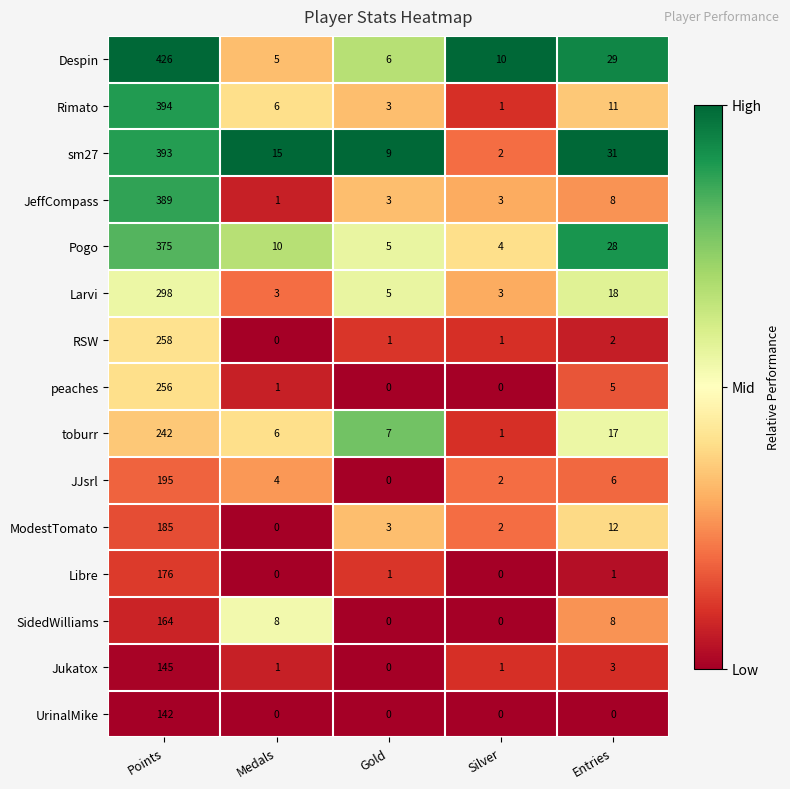

Which category has the highest value in the Larvi series?

Points